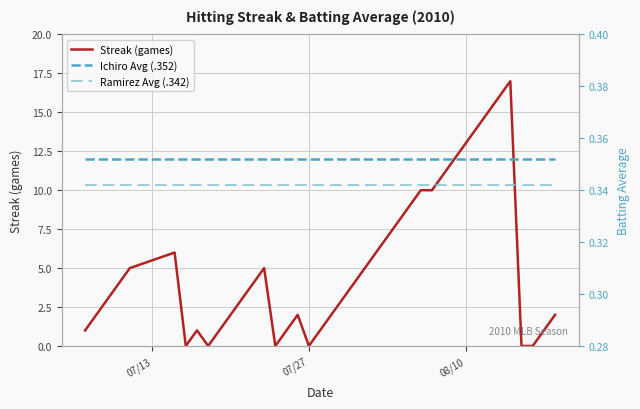

True or false: Ramirez Avg (.342) and Ichiro Avg (.352) intersect in this chart.

False